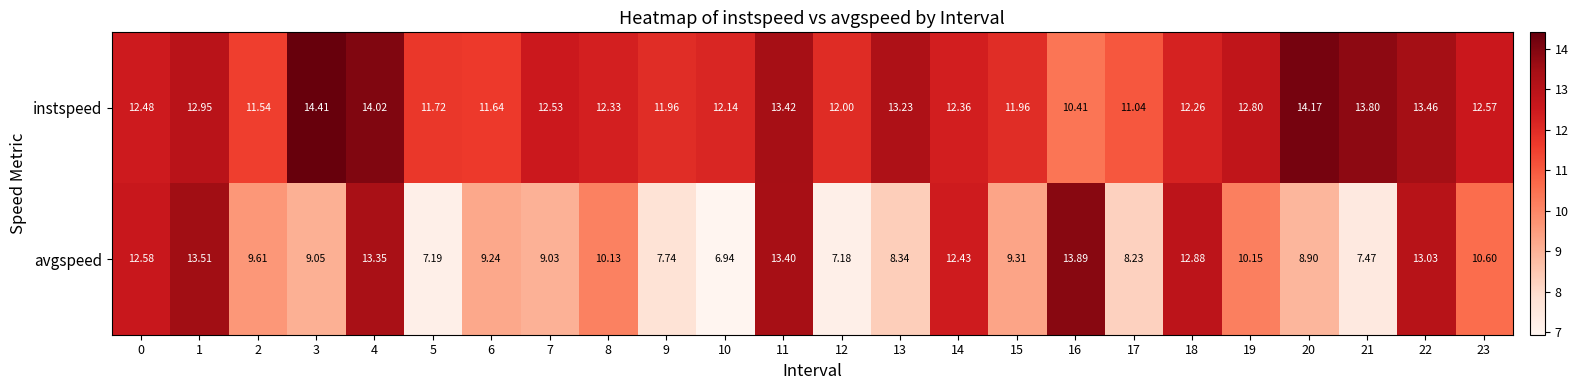

Between 10 and 15, which series saw the biggest shift?

avgspeed